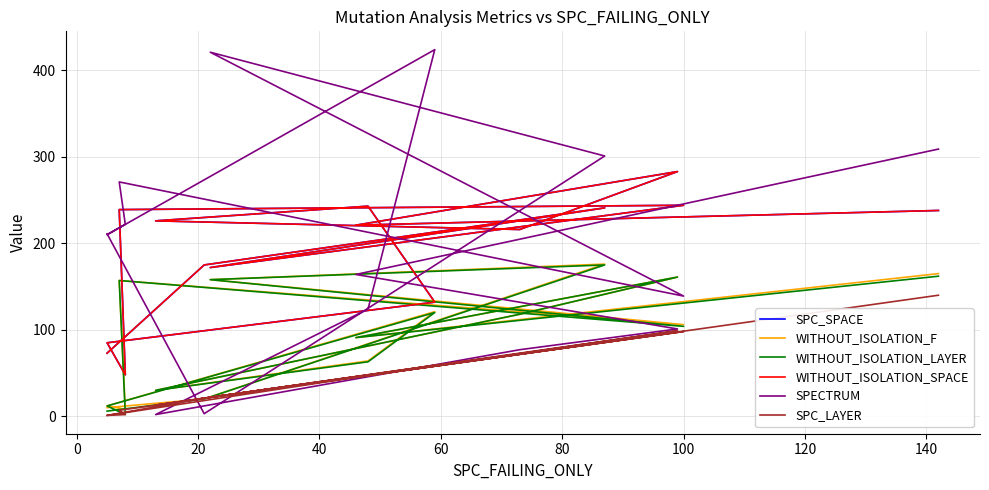

What is the spread (max minus min) of values at 20?

215